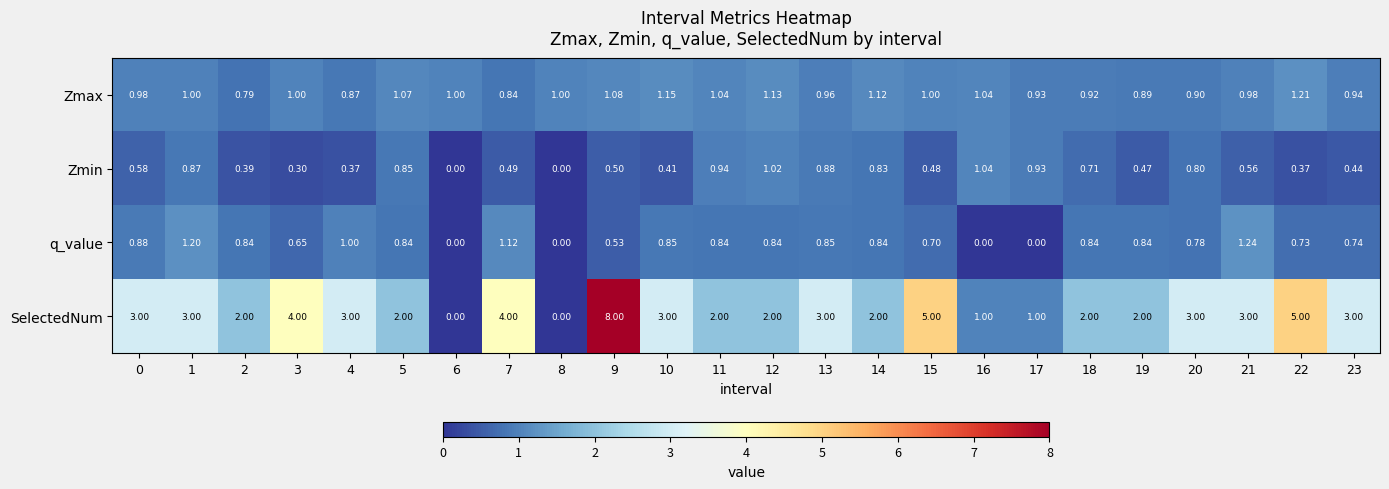

Count the number of data series in this chart.

4